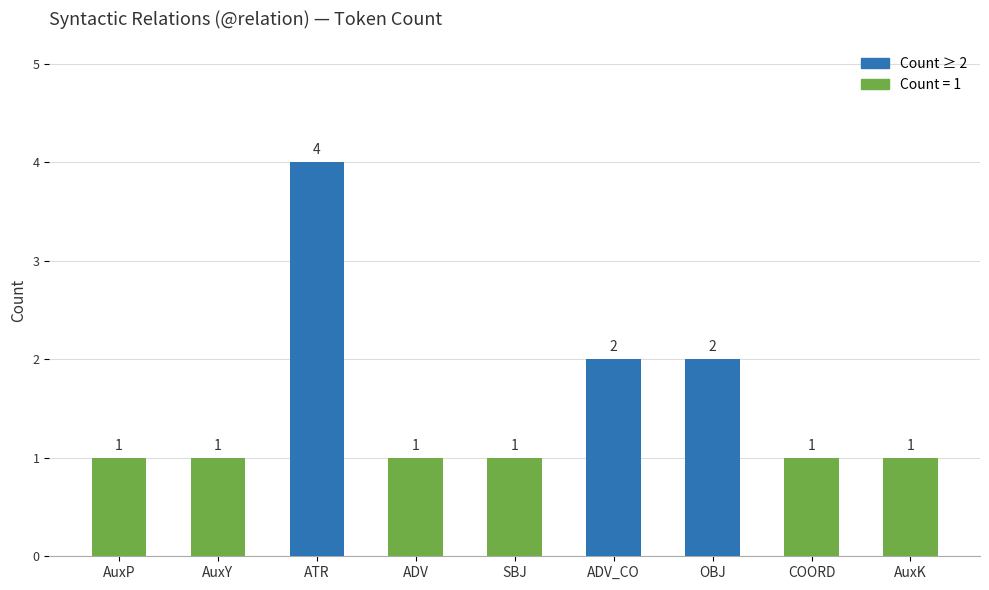

What is the sum of the values at COORD and ADV_CO?

3